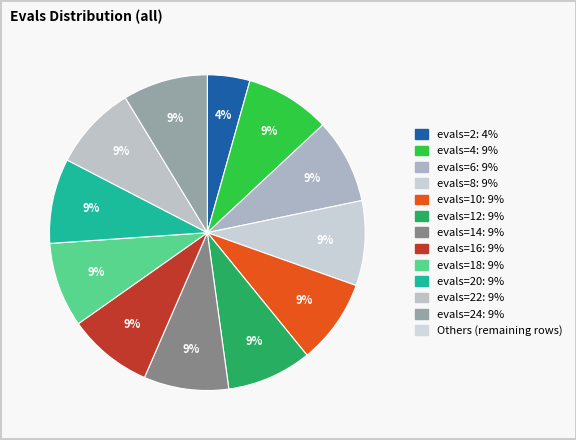

Is there a majority slice in this chart?

No